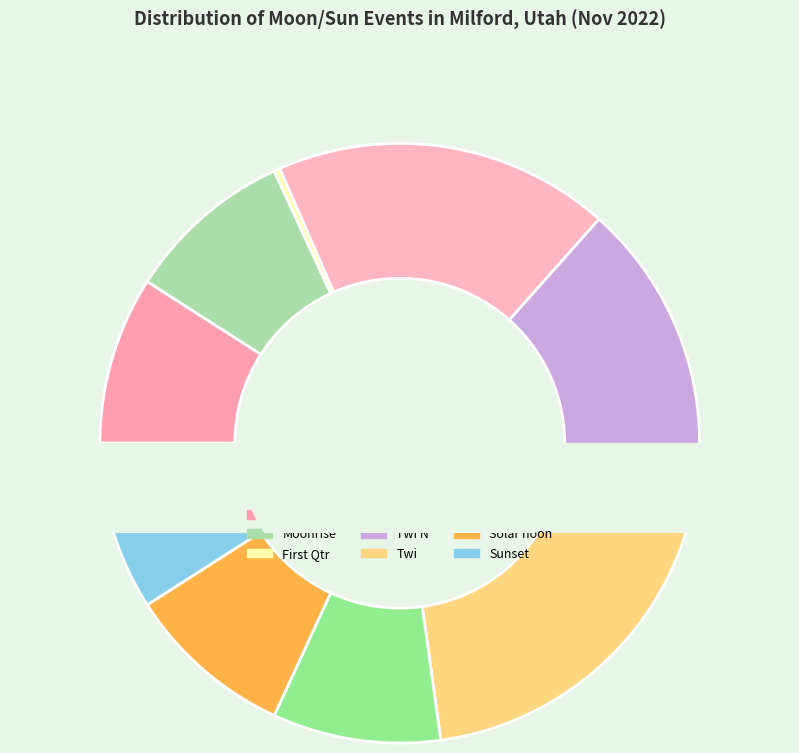

Is there a majority slice in this chart?

Yes